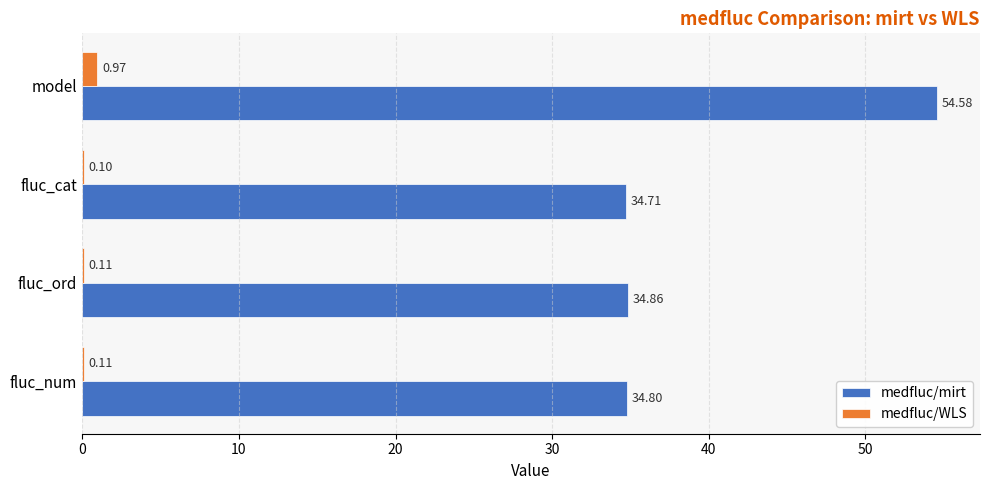

Where is medfluc/mirt nearest to the value 44?

fluc_ord